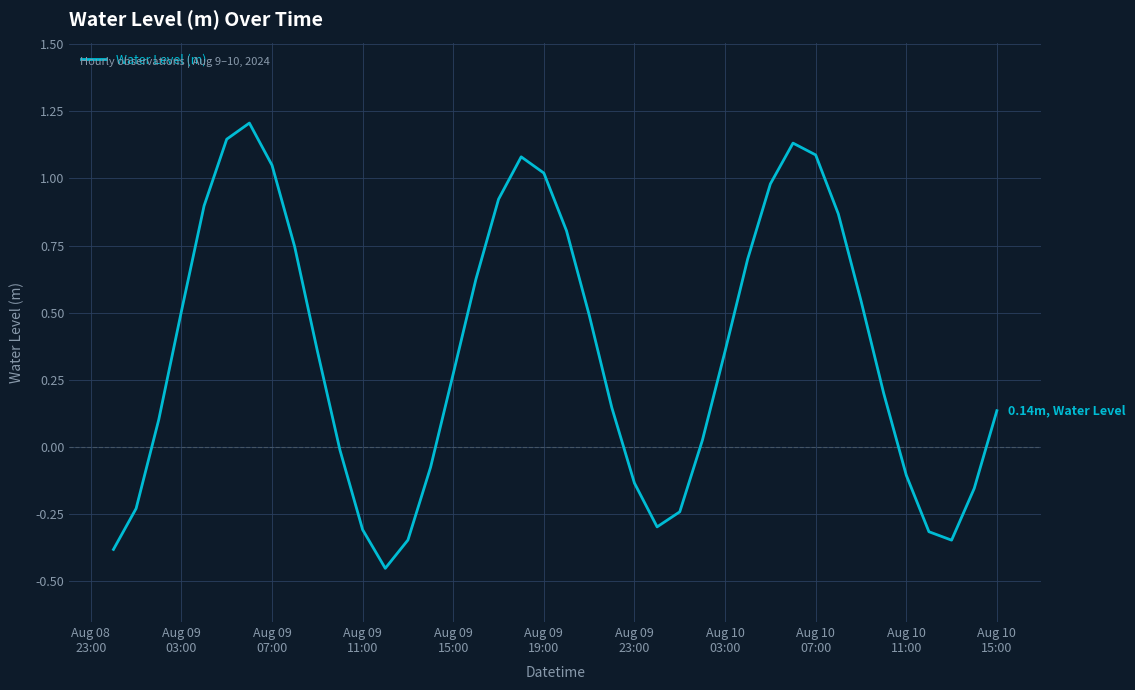

How many lines are shown in the chart?

1